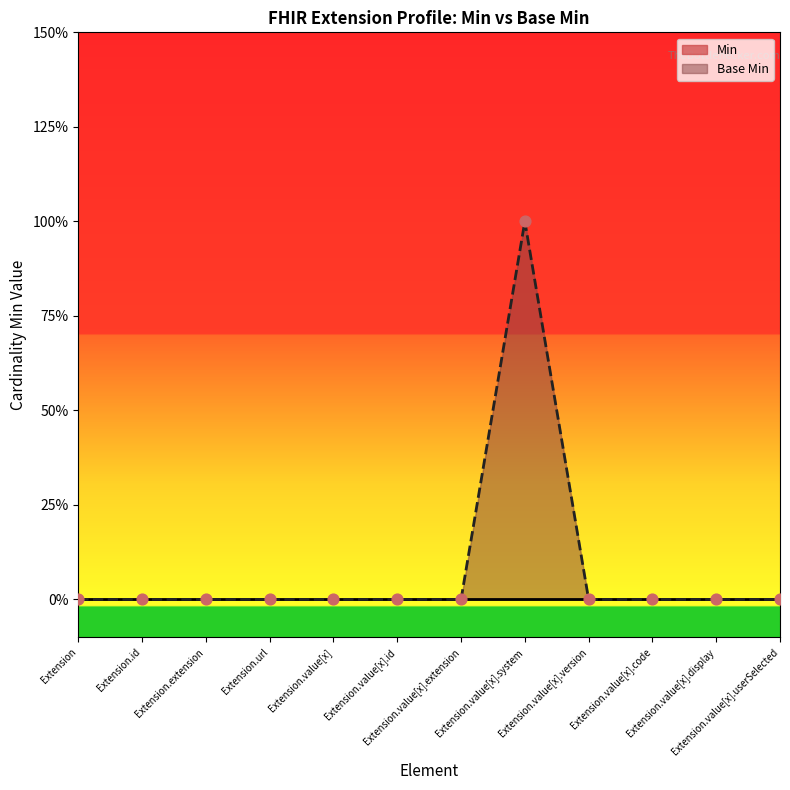

Between Extension.extension and Extension.value[x].system, which is larger?

Extension.value[x].system